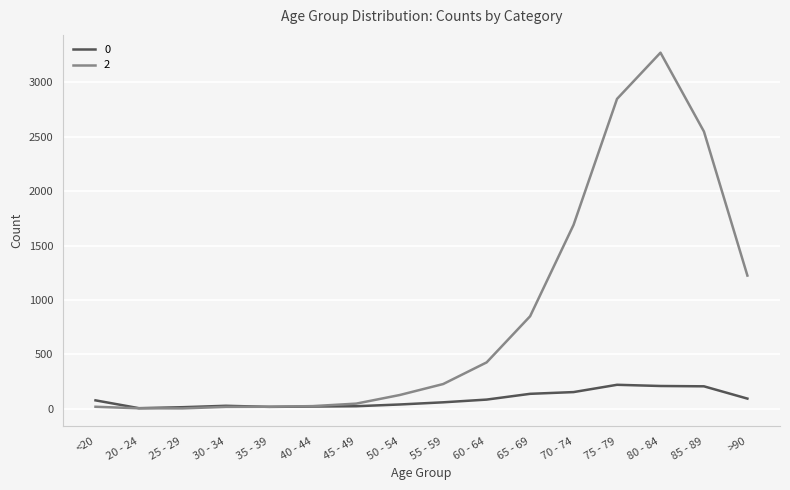

The value of 2 at 80 - 84 is 4489. True or false?

False